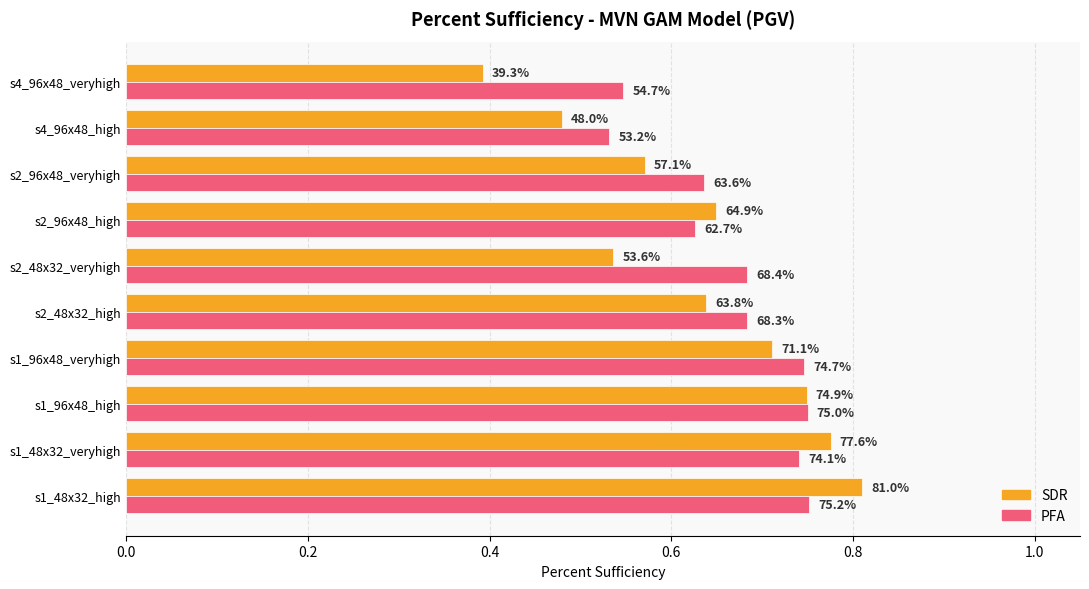

What are all the series names shown in the legend?

SDR, PFA